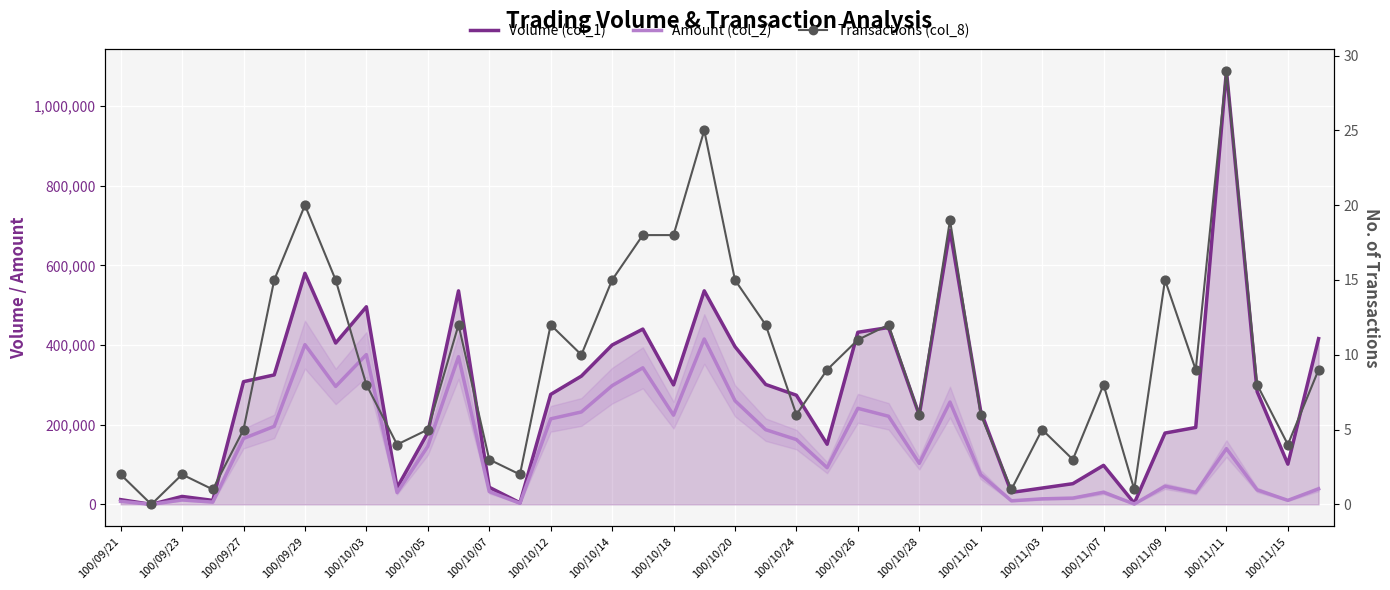

Which series contains the lowest Y value?

Volume (col_1)